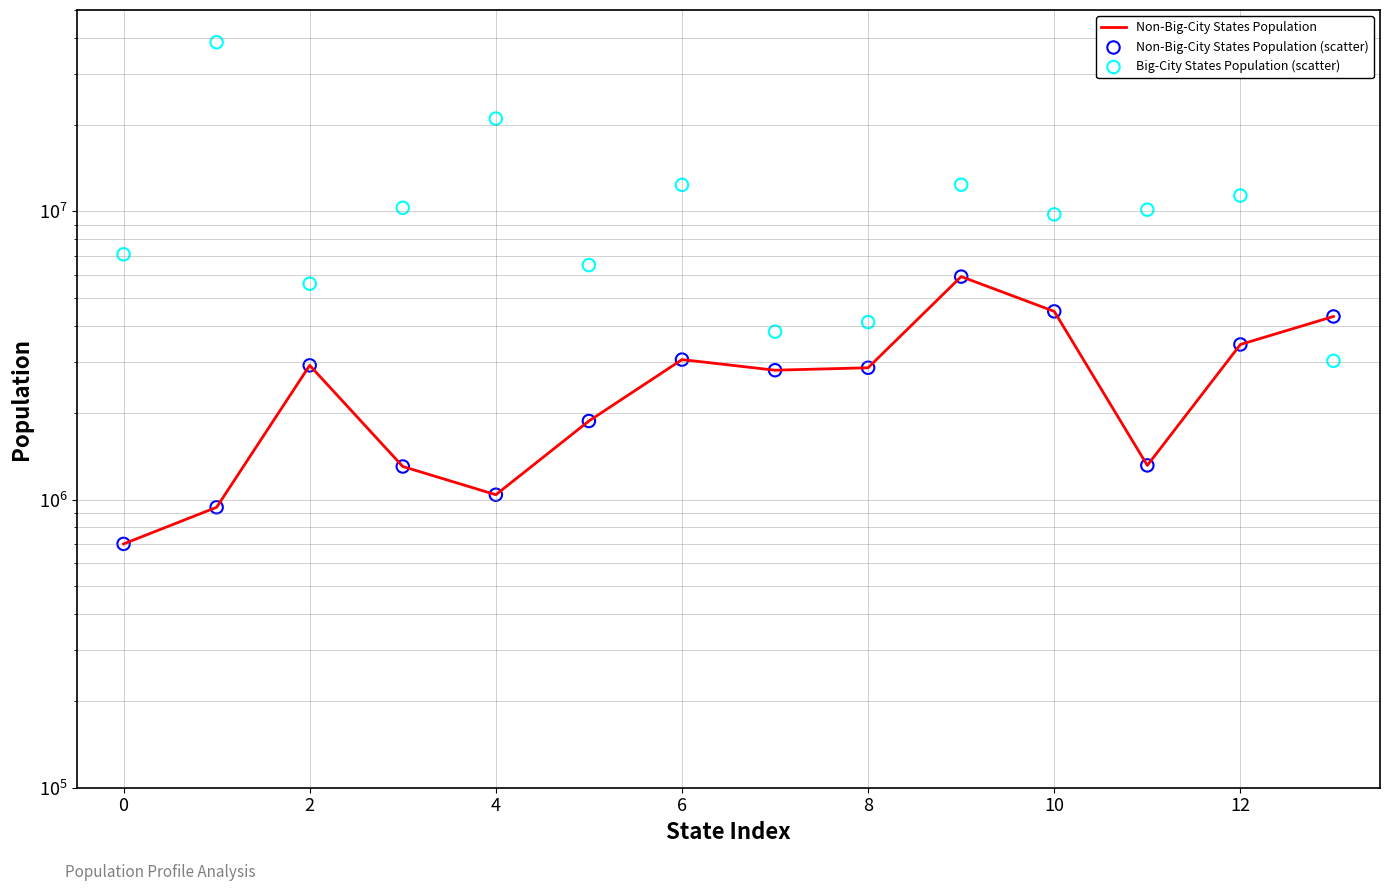

What are all the series names shown in the legend?

Non-Big-City States Population, Non-Big-City States Population (scatter), Big-City States Population (scatter)